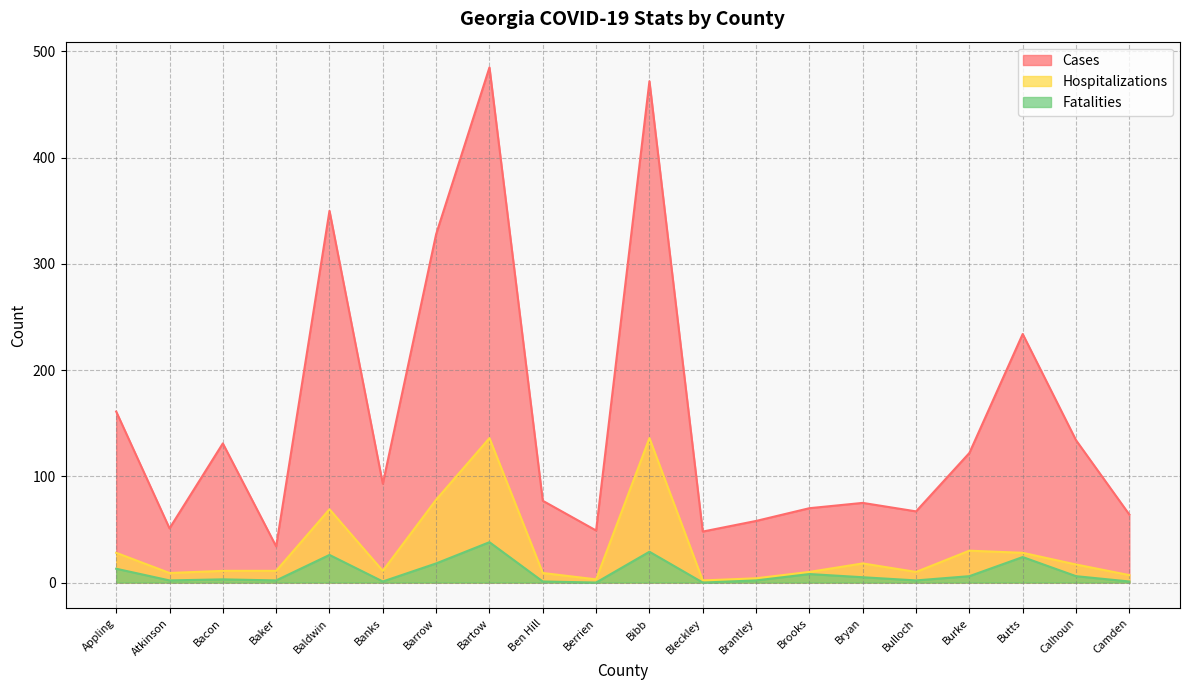

What is the sum of all Fatalities values?

187